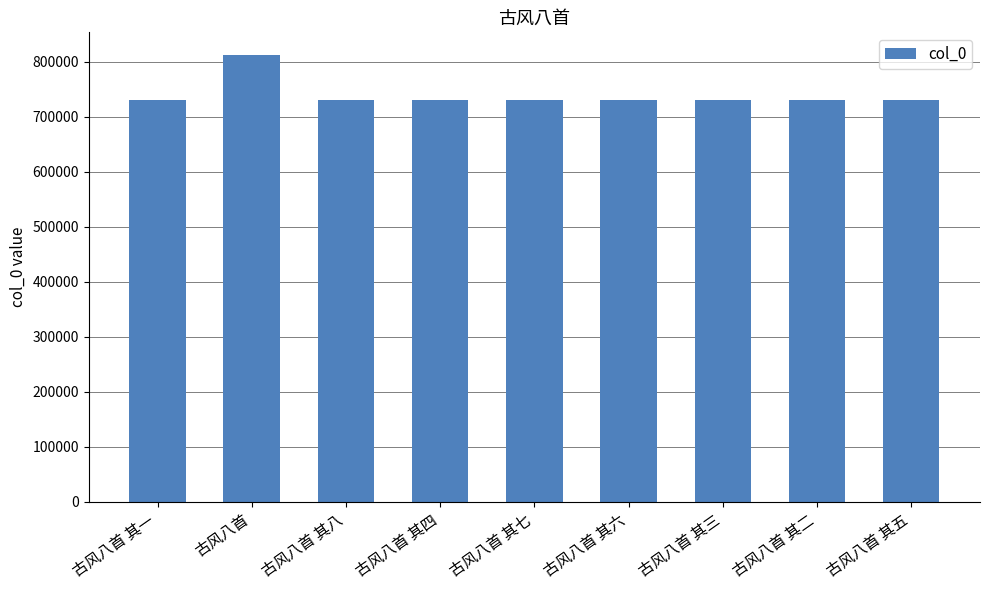

The value at 古风八首 其三 is 1260180. True or false?

False